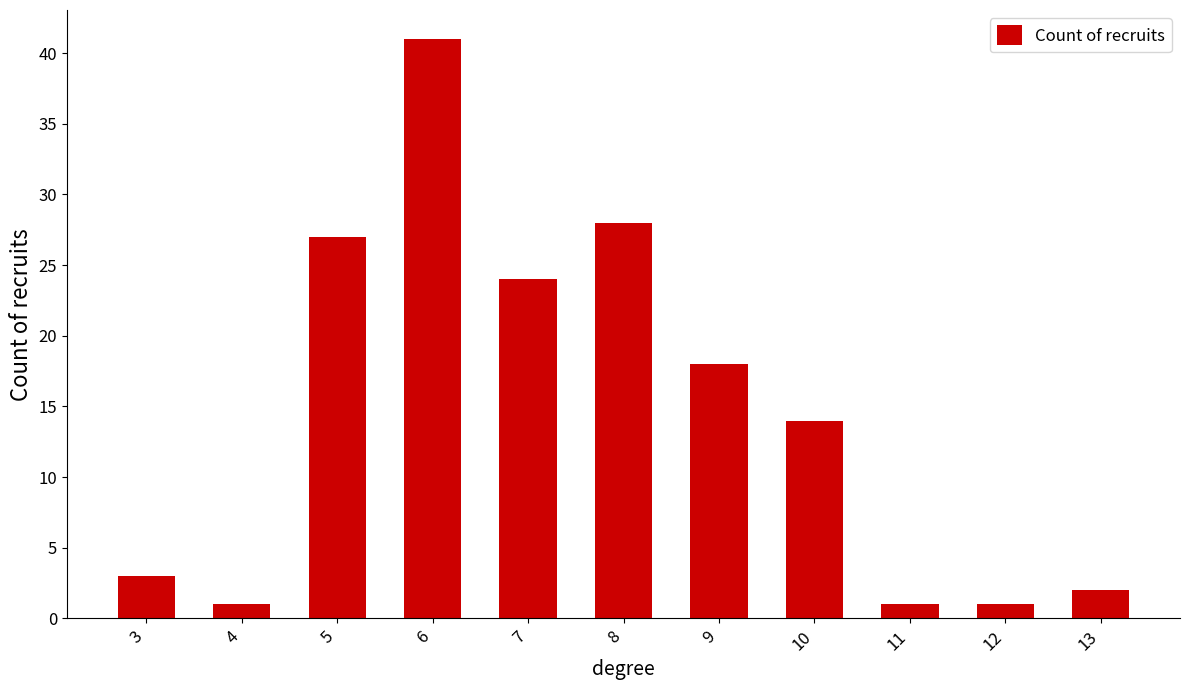

What is the difference between the second highest and second lowest values?

27